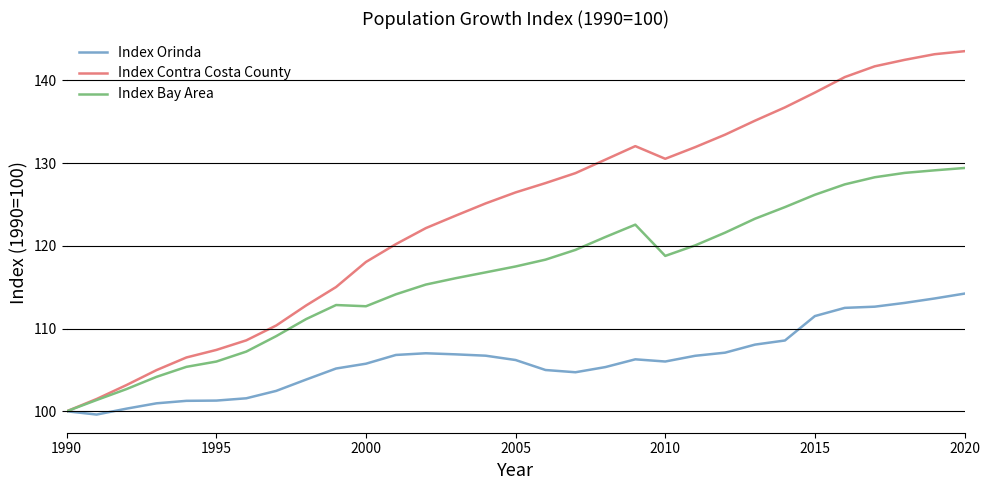

Rank the series by their average value, from lowest to highest.

Index Orinda, Index Bay Area, Index Contra Costa County